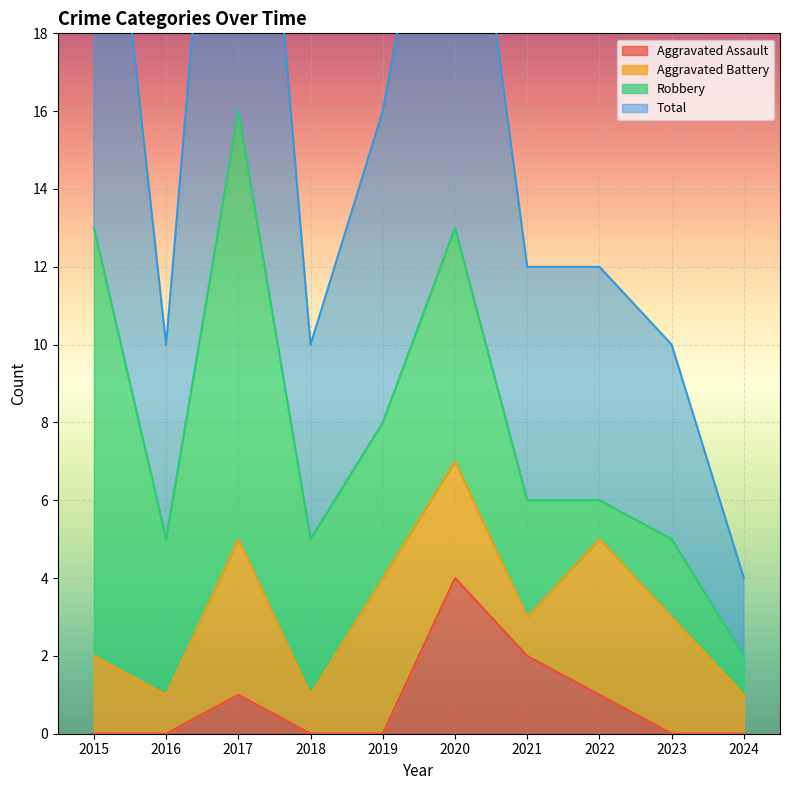

At which label does Aggravated Assault reach its peak?

2020